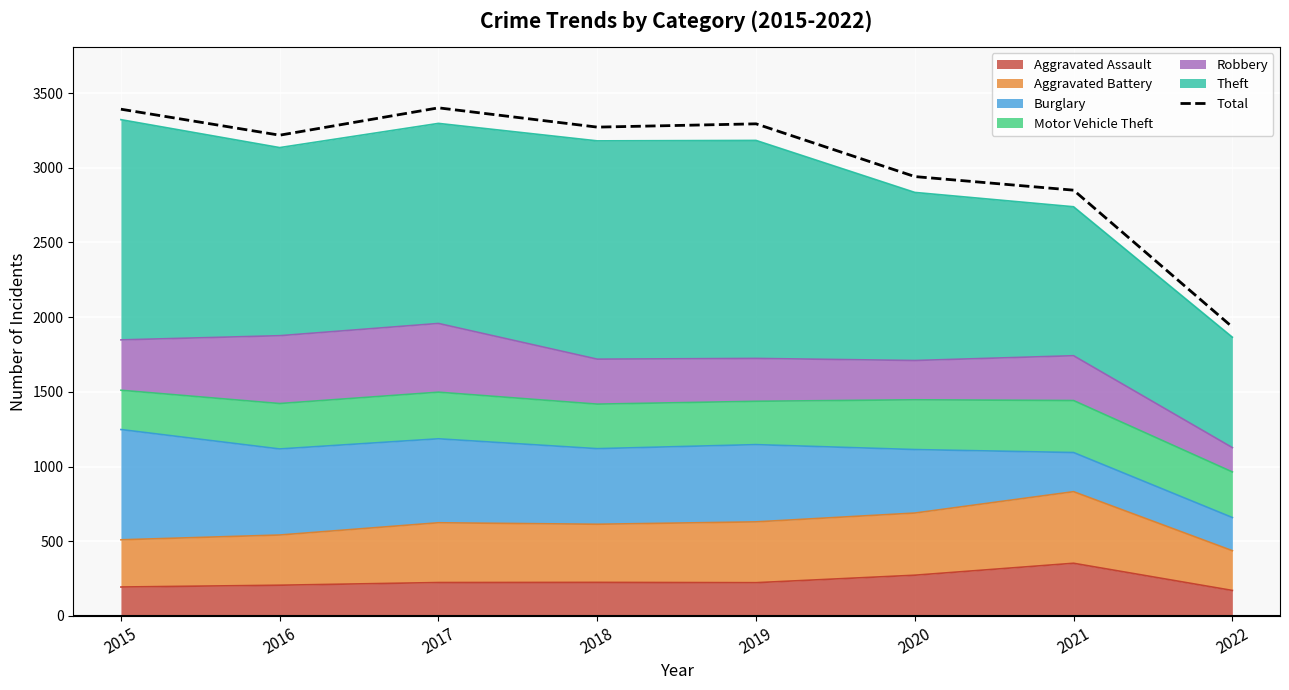

What is the change in value from 2018 to 2022?

-1338